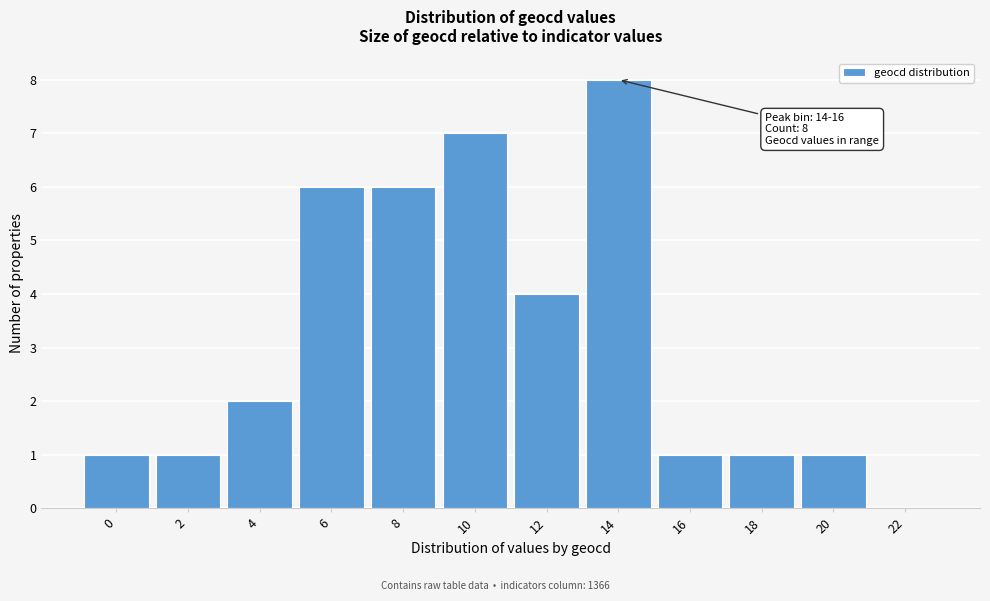

Reading left to right, what are all the values shown in this chart?

0=1	2=1	4=2	6=6	8=6	10=7	12=4	14=8	16=1	18=1	20=1	22=0